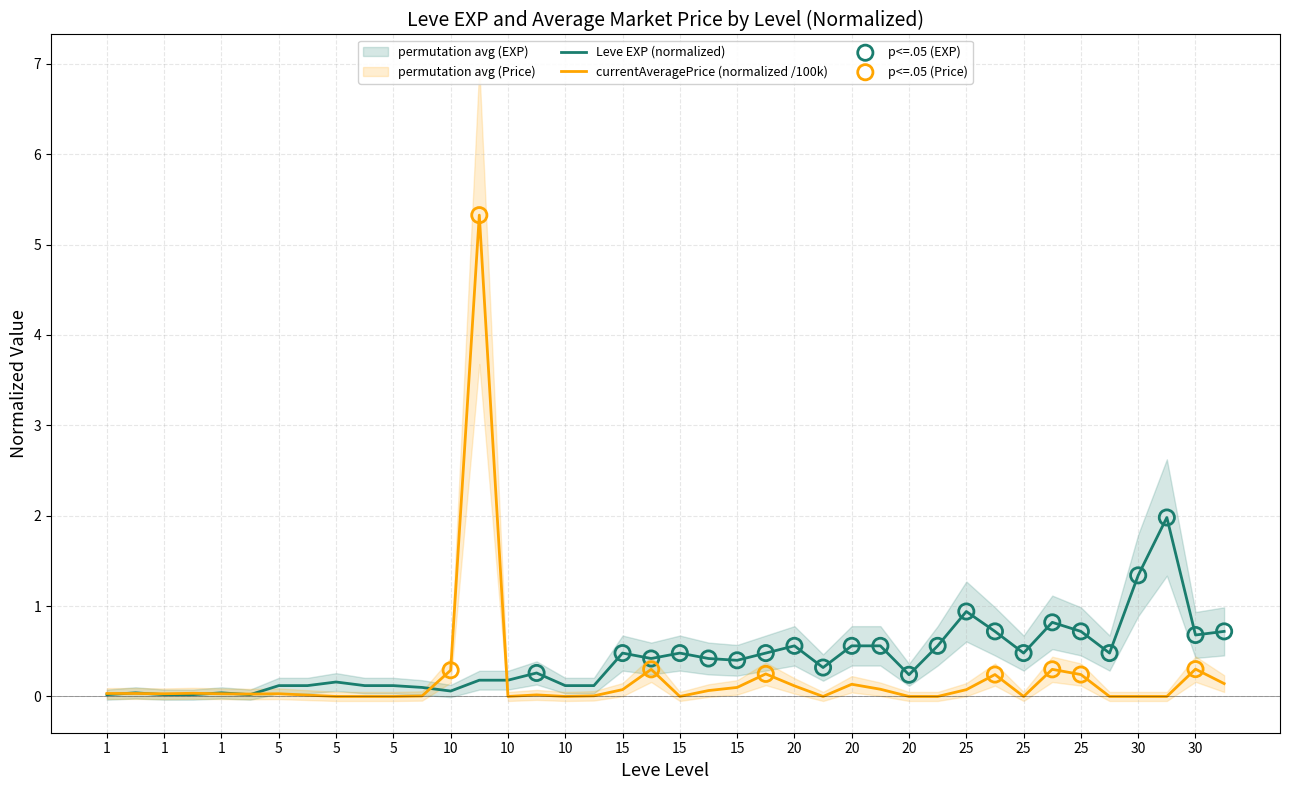

Which series has the largest Y range (max minus min)?

currentAveragePrice